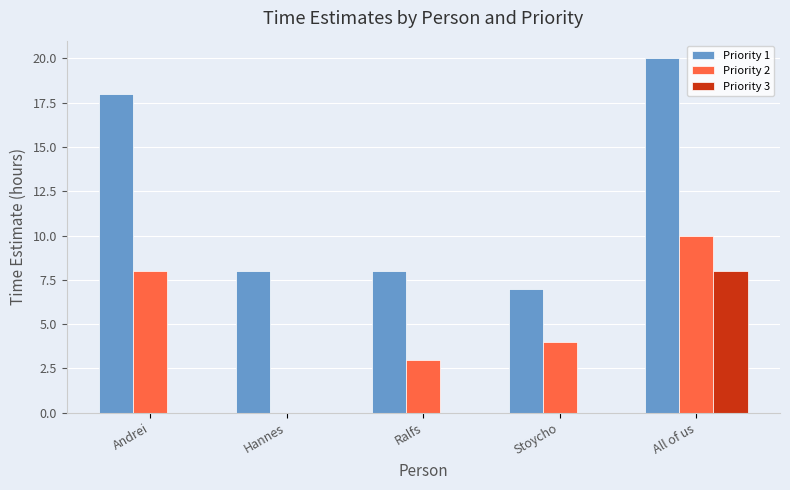

What is the spread (max minus min) of values at Ralfs?

8